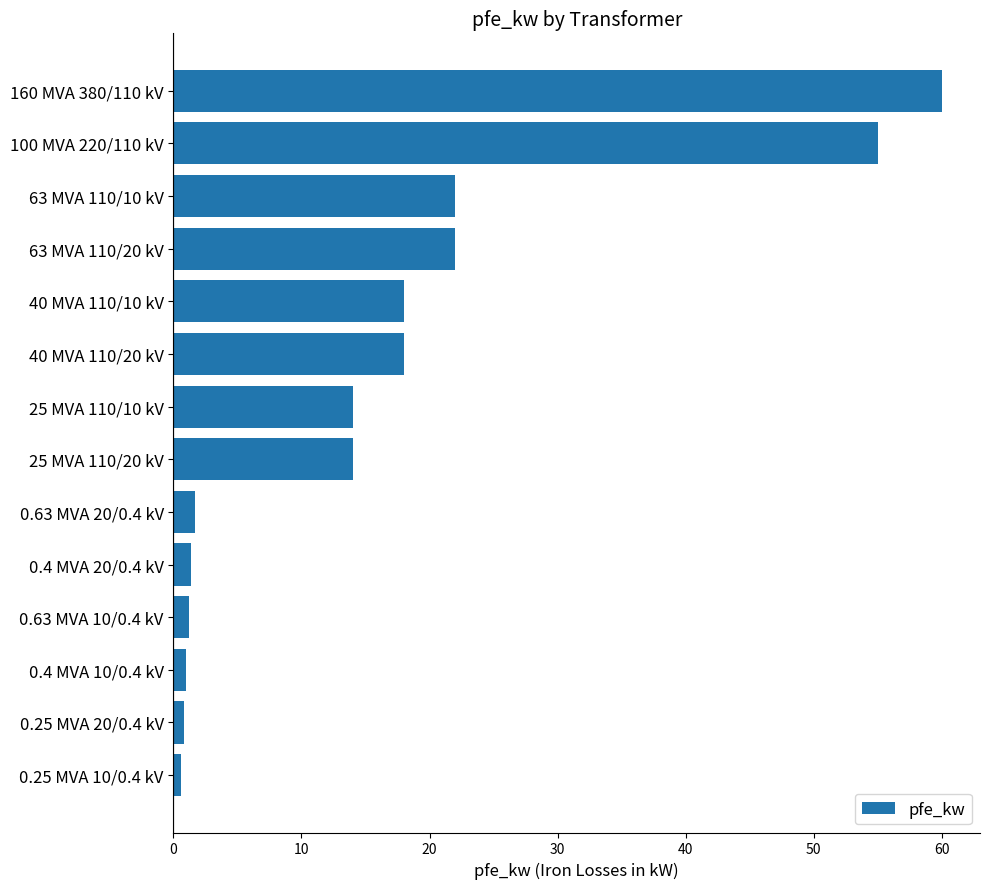

Is it true that the value at 63 MVA 110/20 kV is 8.8?

False